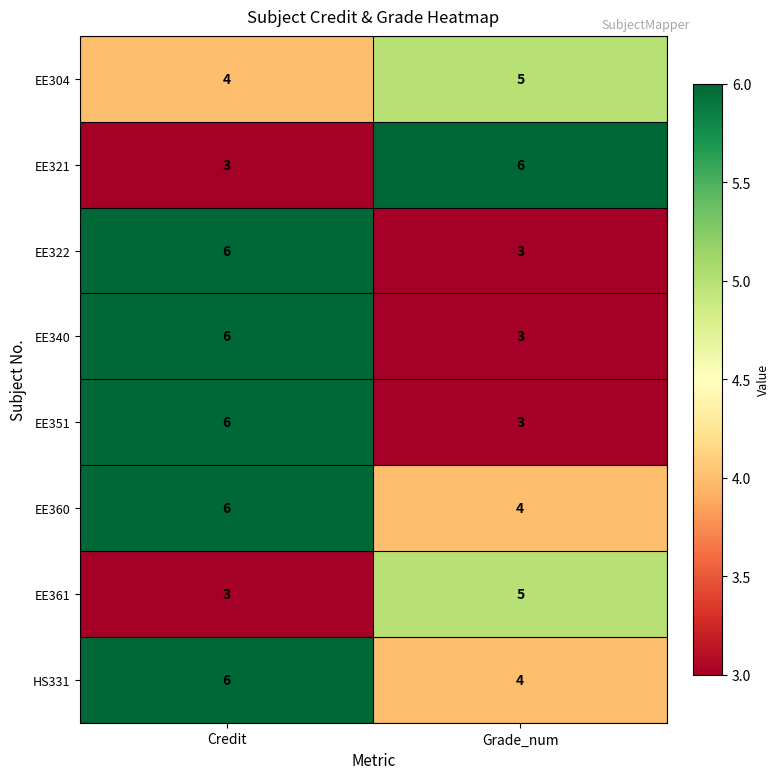

List the labels in order of EE304 value, largest first.

Grade_num, Credit